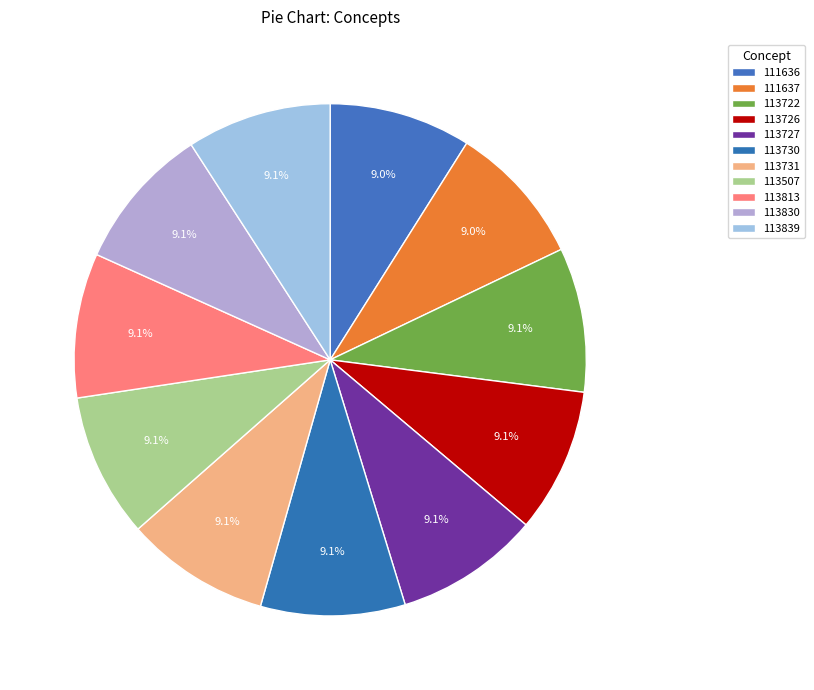

What is the change in value from 113507 to 113813?

+306